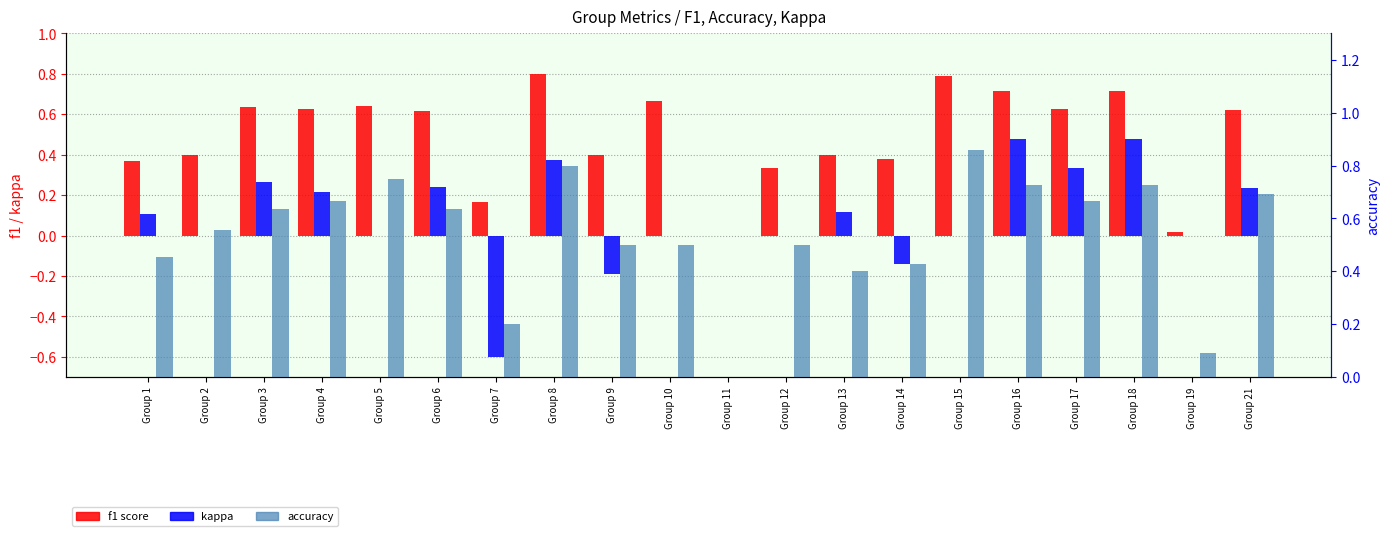

What is the difference between the highest and lowest values at Group 14?

0.6